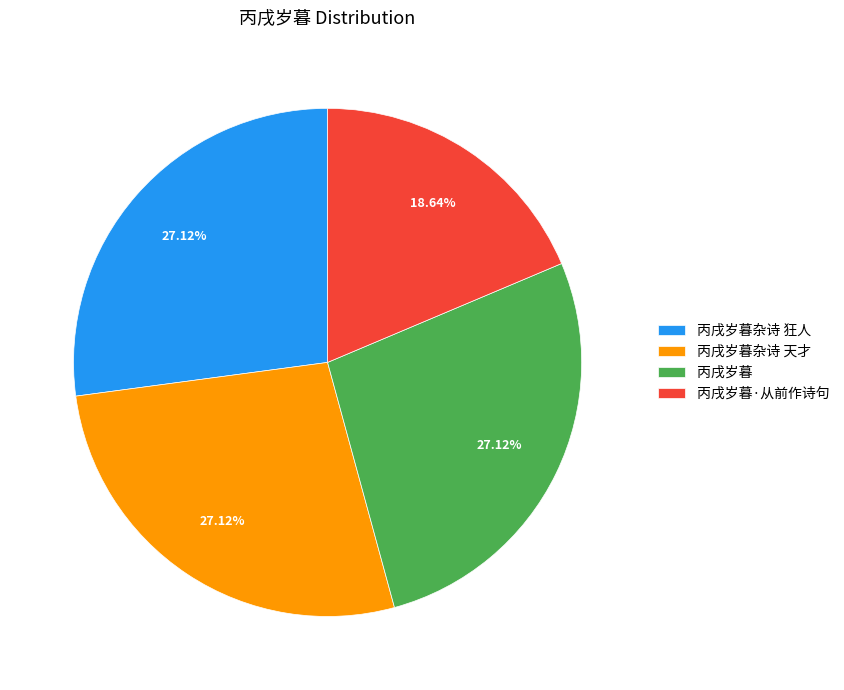

What percentage do 丙戌岁暮杂诗 狂人 and 丙戌岁暮 together represent?

54.2%